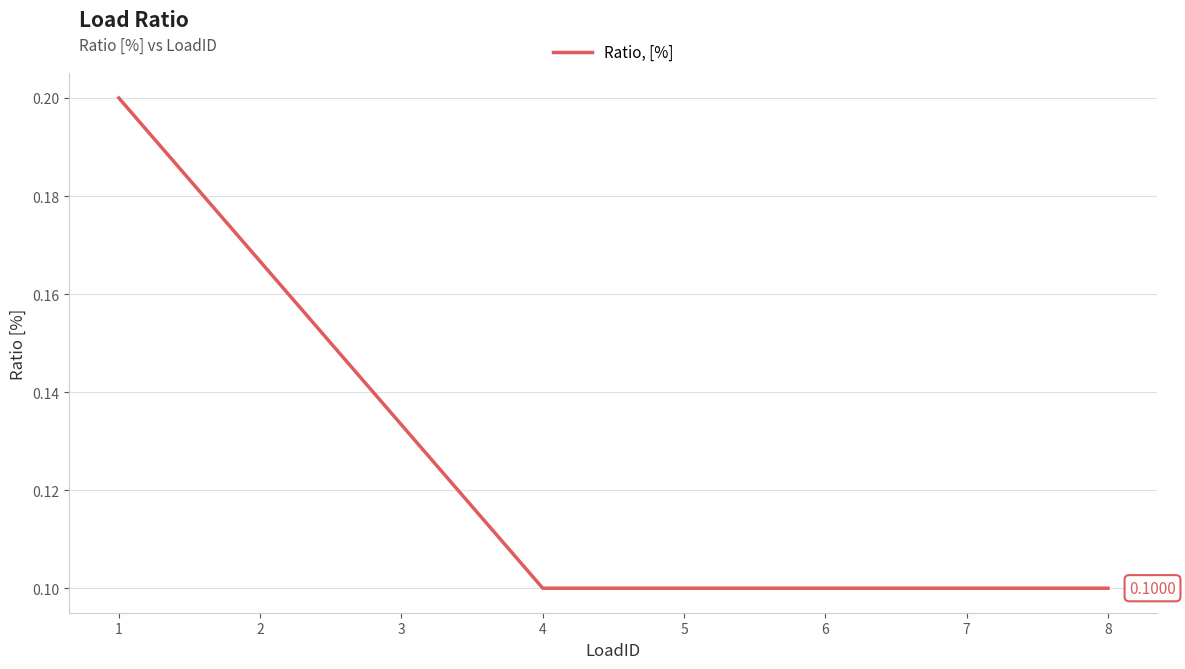

What is the sum of all values?

1.0